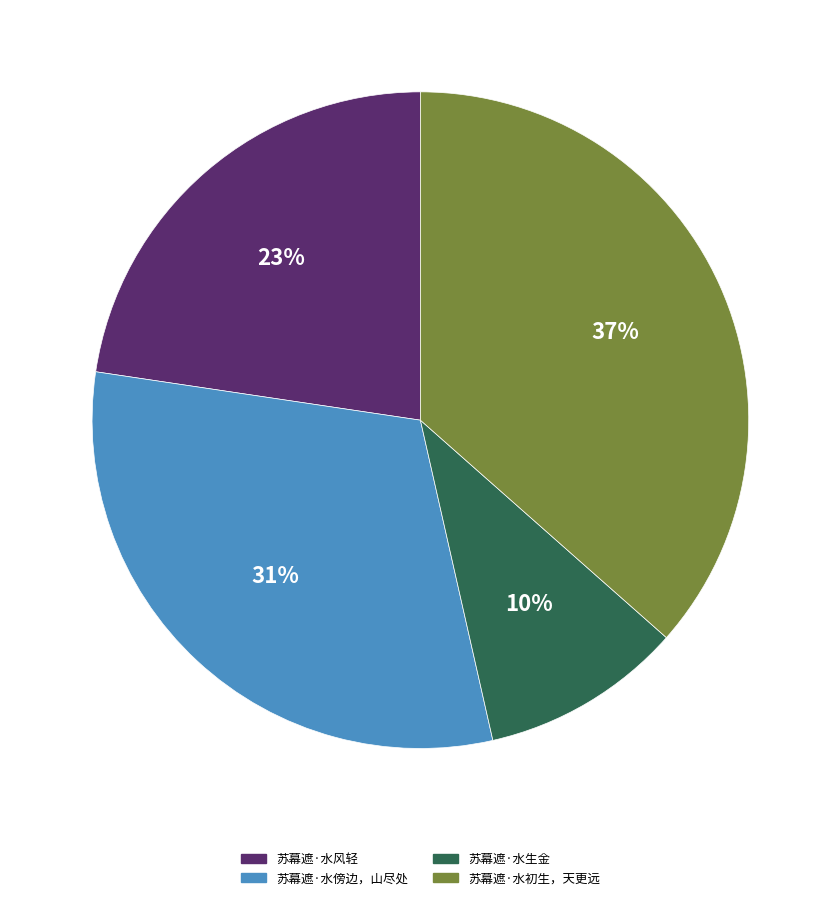

Is there a majority slice in this chart?

No